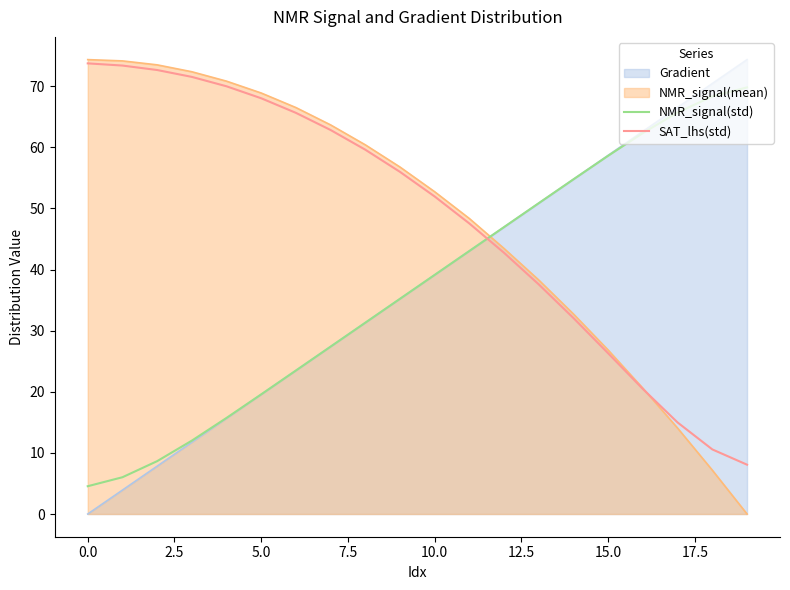

What is the greatest value displayed?

74.4